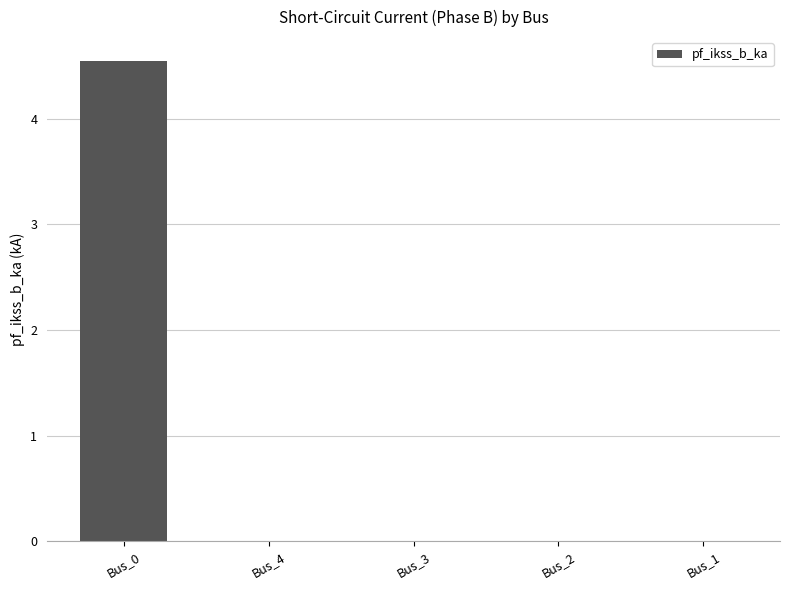

Between Bus_0 and Bus_4, which is larger?

Bus_0